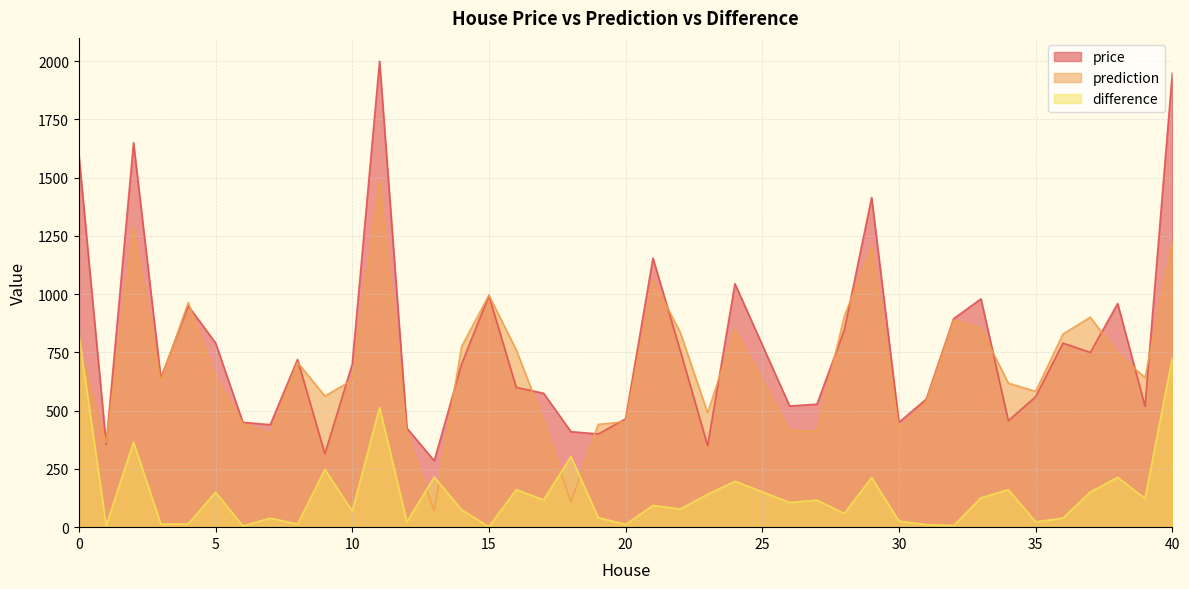

True or false: prediction and price intersect in this chart.

True